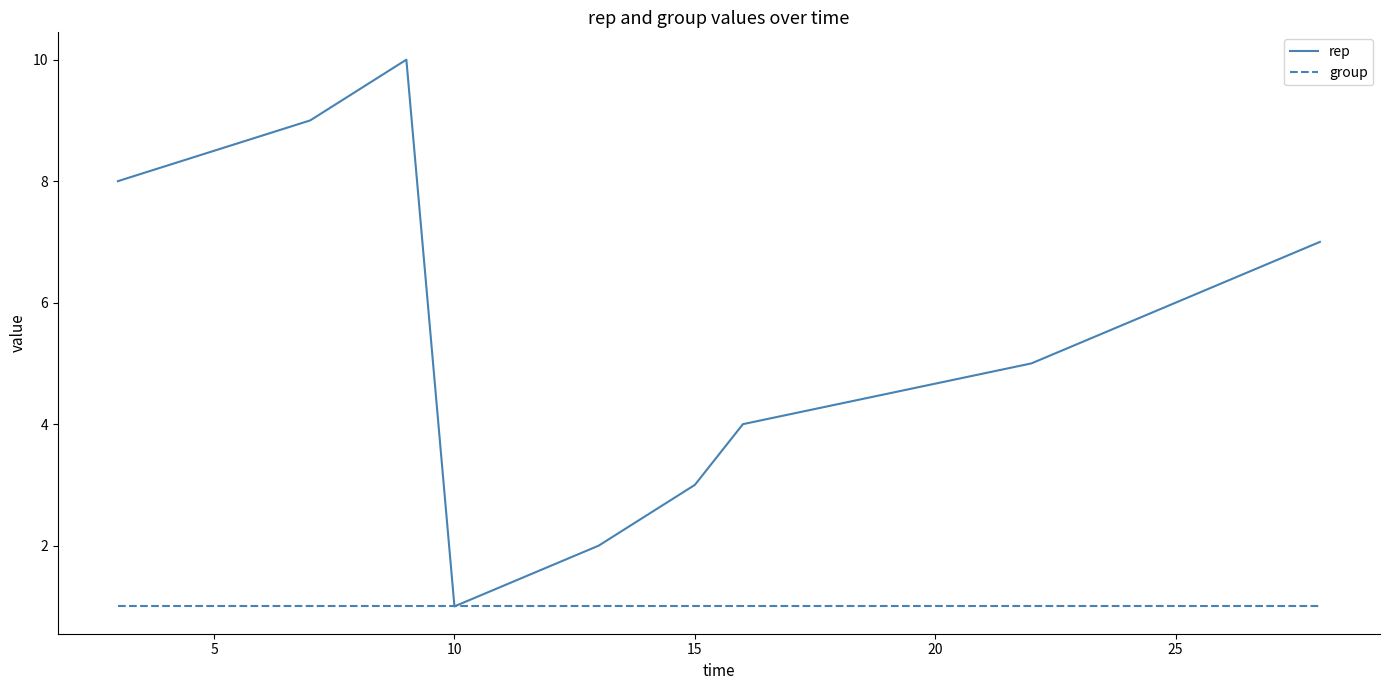

Rank the series by their maximum value, from lowest to highest.

group, rep